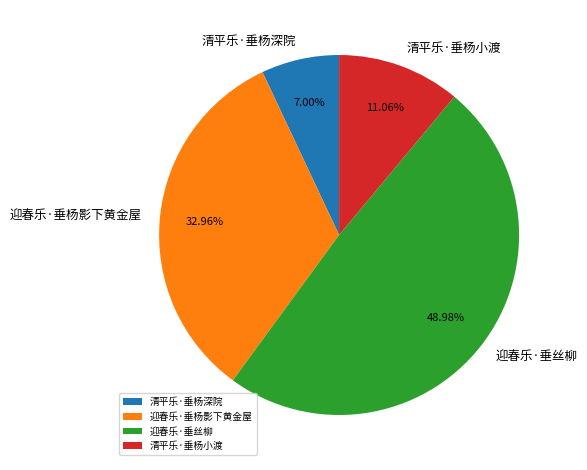

Rank the categories by value from lowest to highest.

清平乐·垂杨深院, 清平乐·垂杨小渡, 迎春乐·垂杨影下黄金屋, 迎春乐·垂丝柳